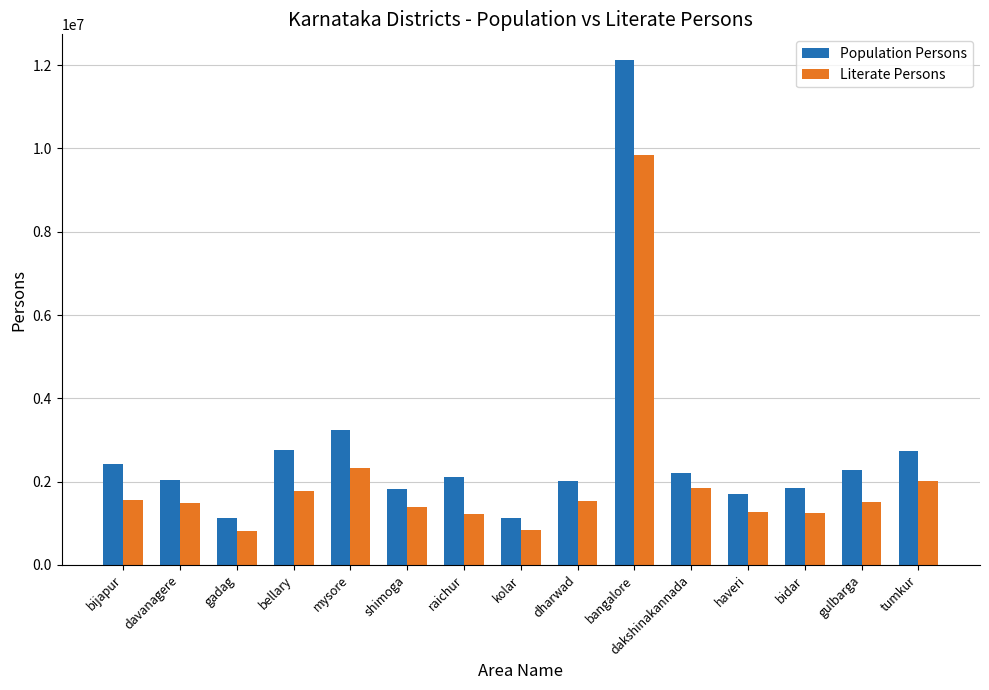

Which series has the largest total across all categories?

Population Persons